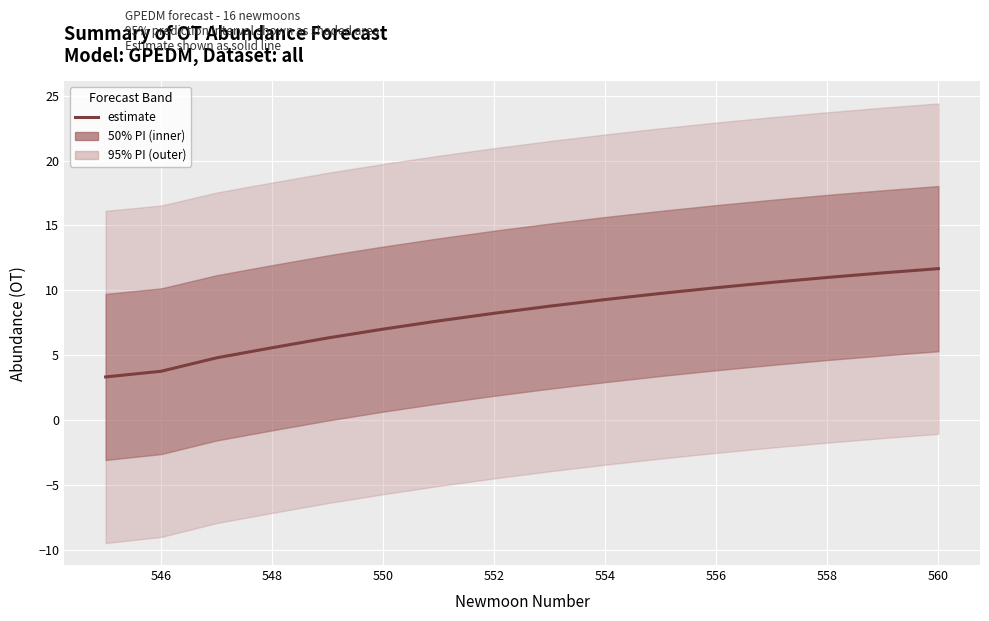

What is the sum of all values?

129.2